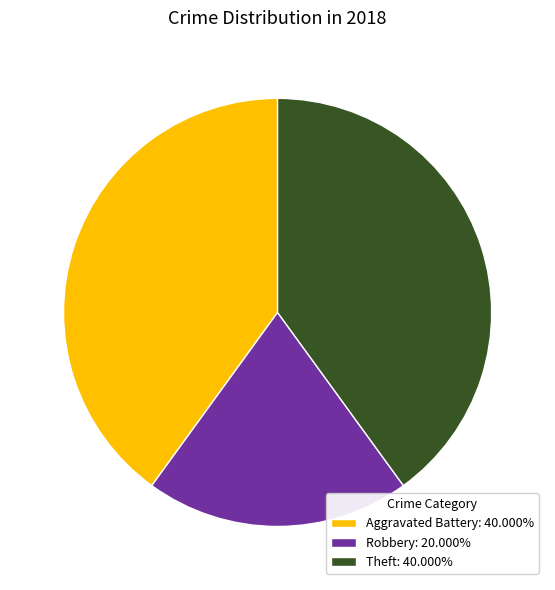

What is the ratio of the value at Robbery: 20.000% to the value at Theft: 40.000%?

0.5